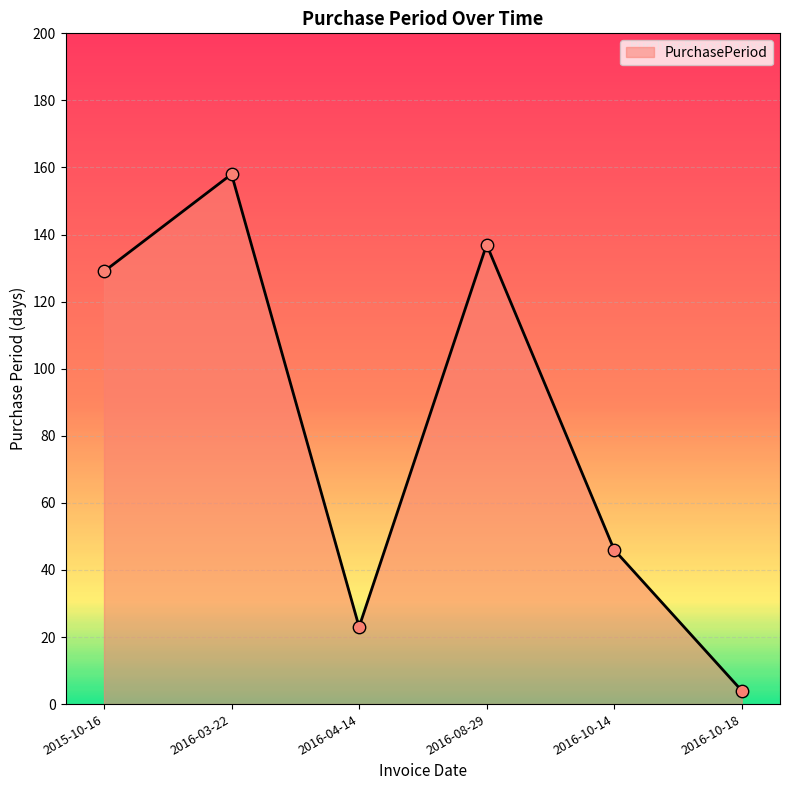

What is the change in value from 2016-08-29 to 2016-10-14?

-91